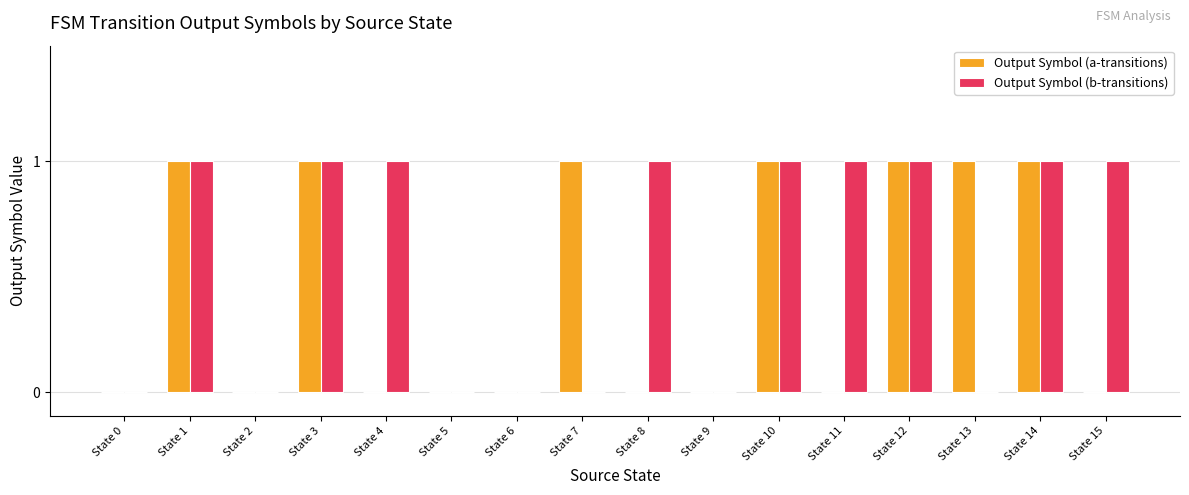

Reading right to left, what are all the values shown in this chart?

Output Symbol (a-transitions): 0	1	1	1	0	1	0	0	1	0	0	0	1	0	1	0
Output Symbol (b-transitions): 1	1	0	1	1	1	0	1	0	0	0	1	1	0	1	0